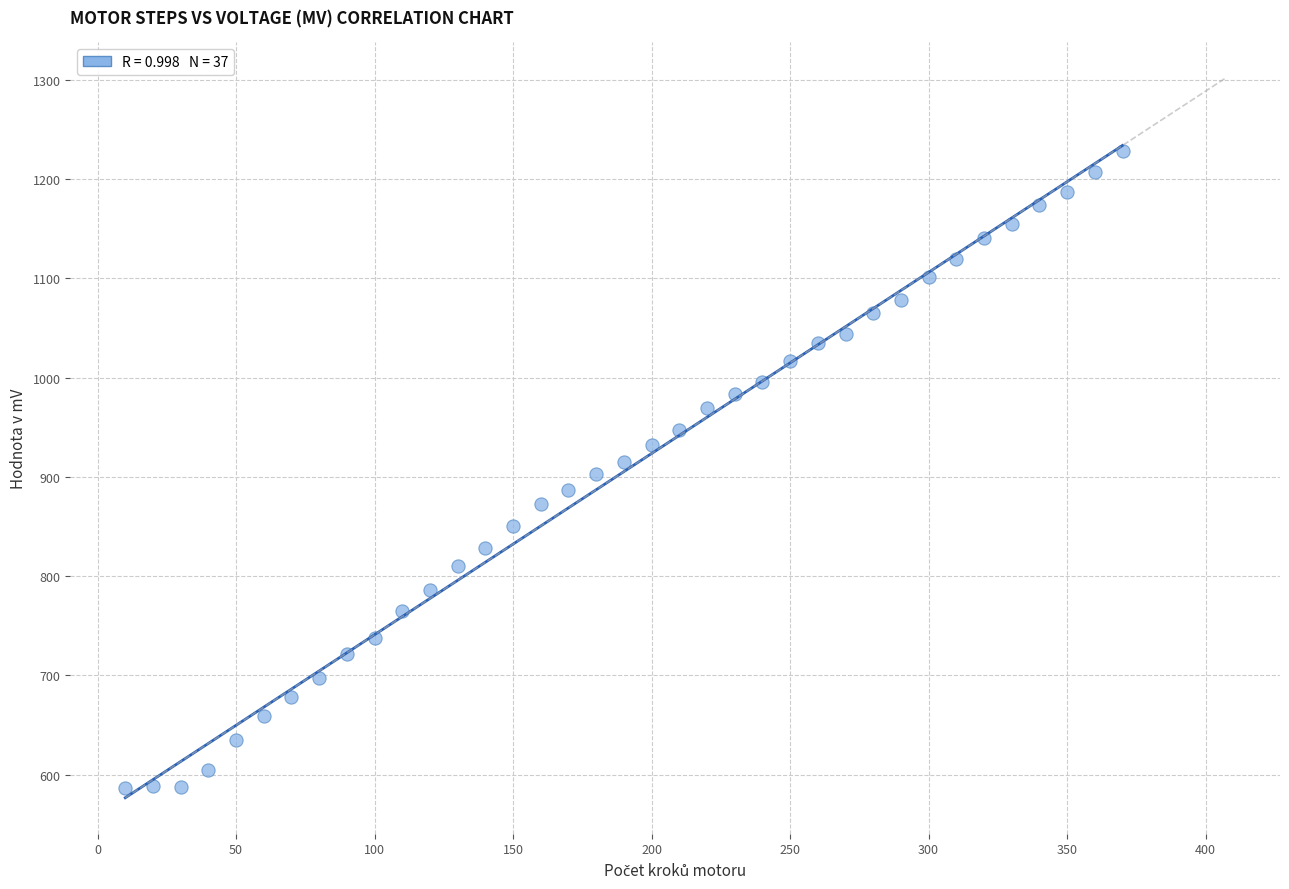

What is the range of Y values (max minus min)?

641.1